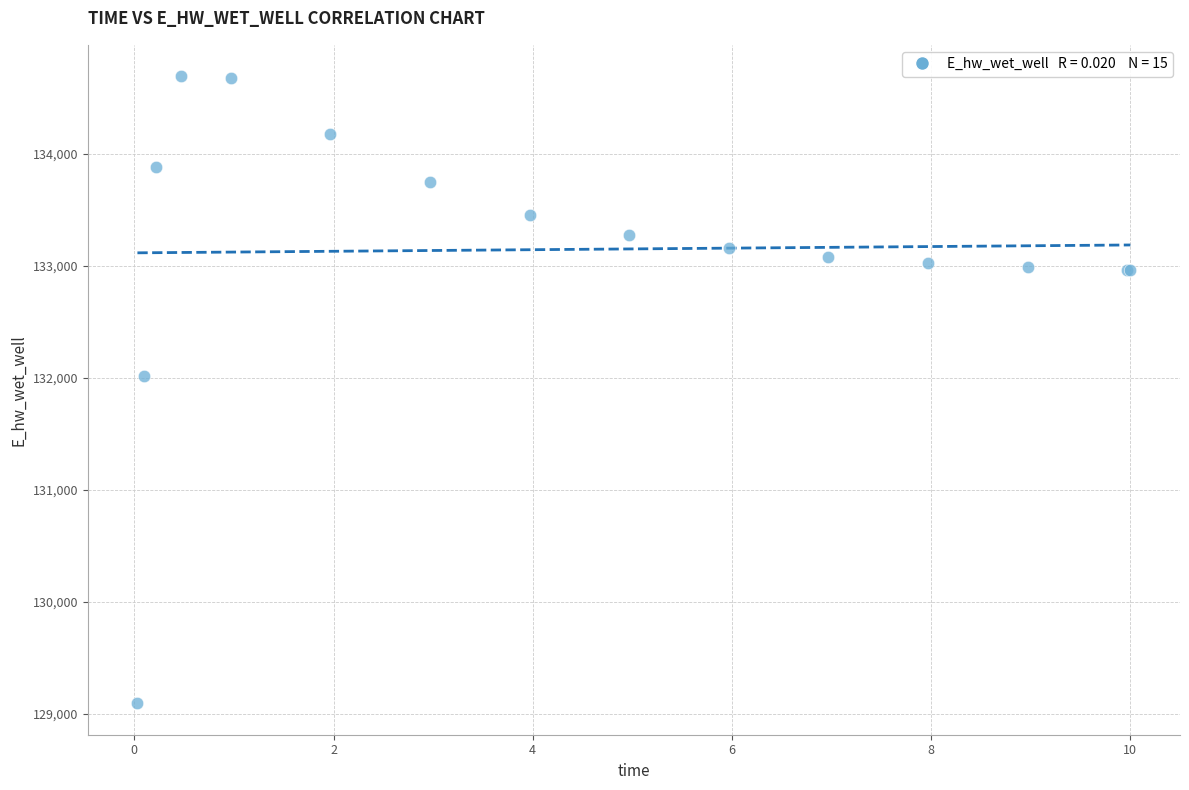

What Y value in the scatter plot is closest to 131891?

132013.4